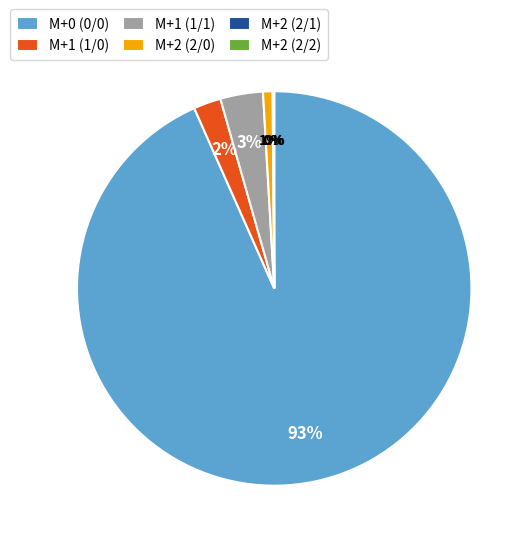

Combined, do M+1 (1/1) and M+1 (1/0) account for over 50%?

No